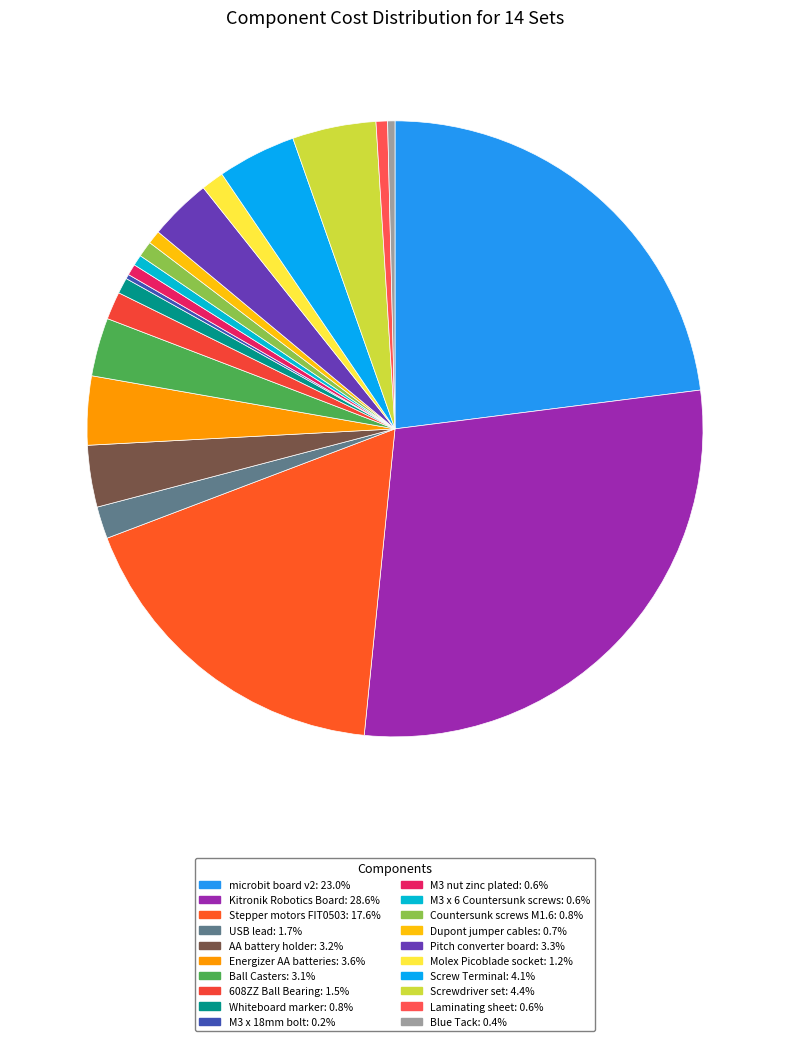

Which category has the biggest portion of the pie?

Kitronik Robotics Board